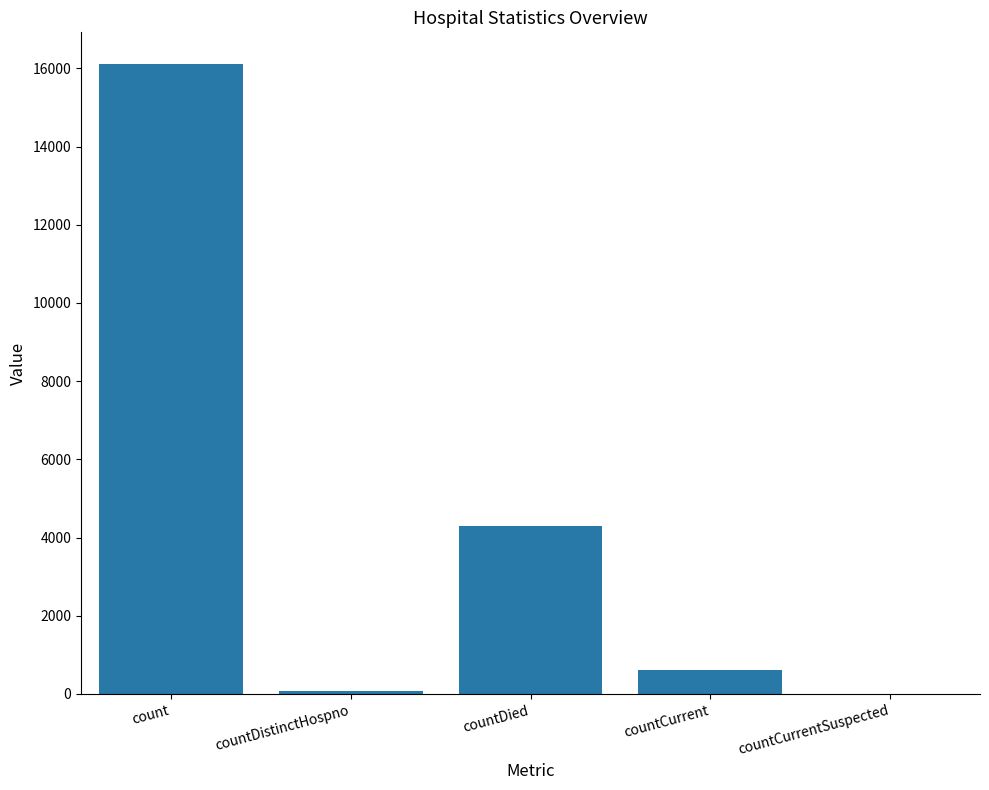

What is the change in value from countCurrent to countCurrentSuspected?

-623